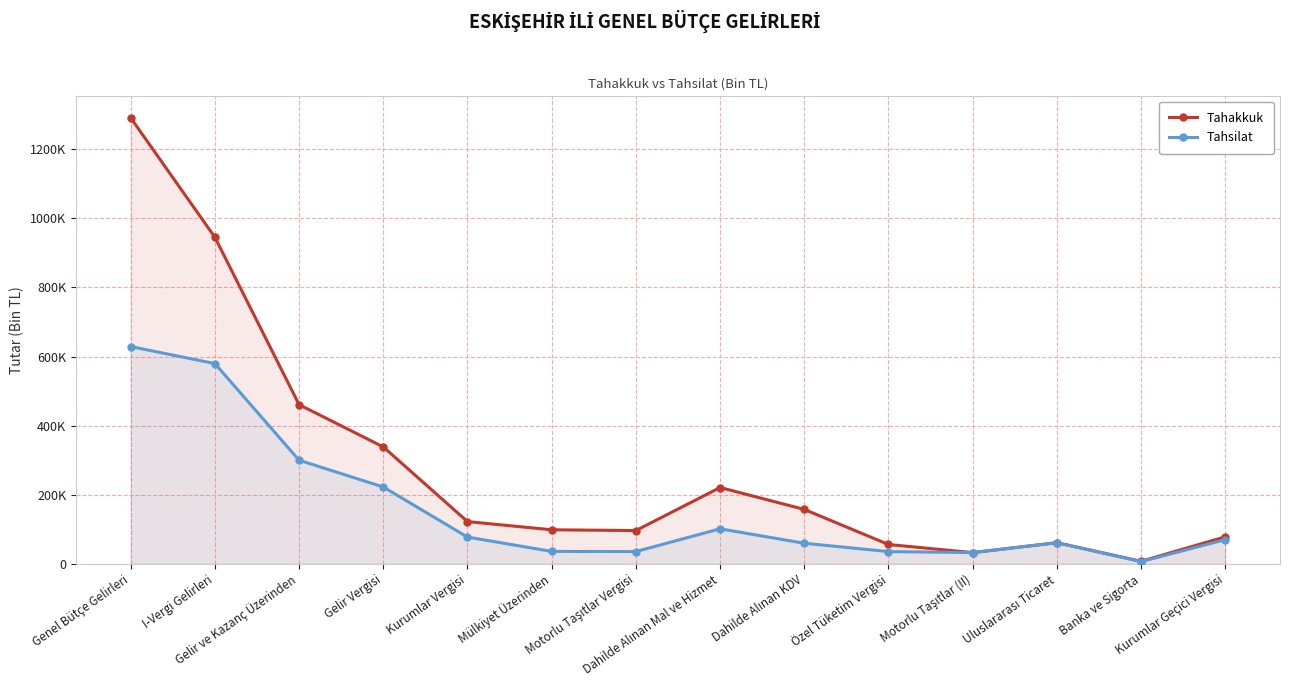

Which series has the widest spread of values?

Tahakkuk